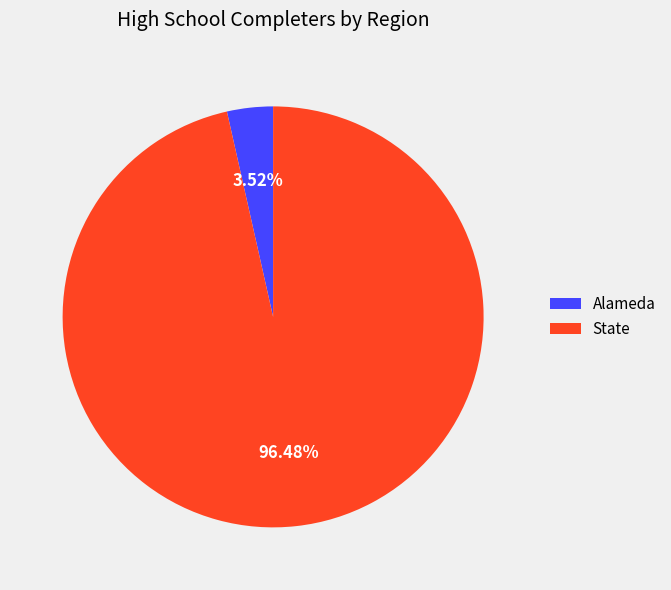

Combined, do State and Alameda account for over 50%?

Yes